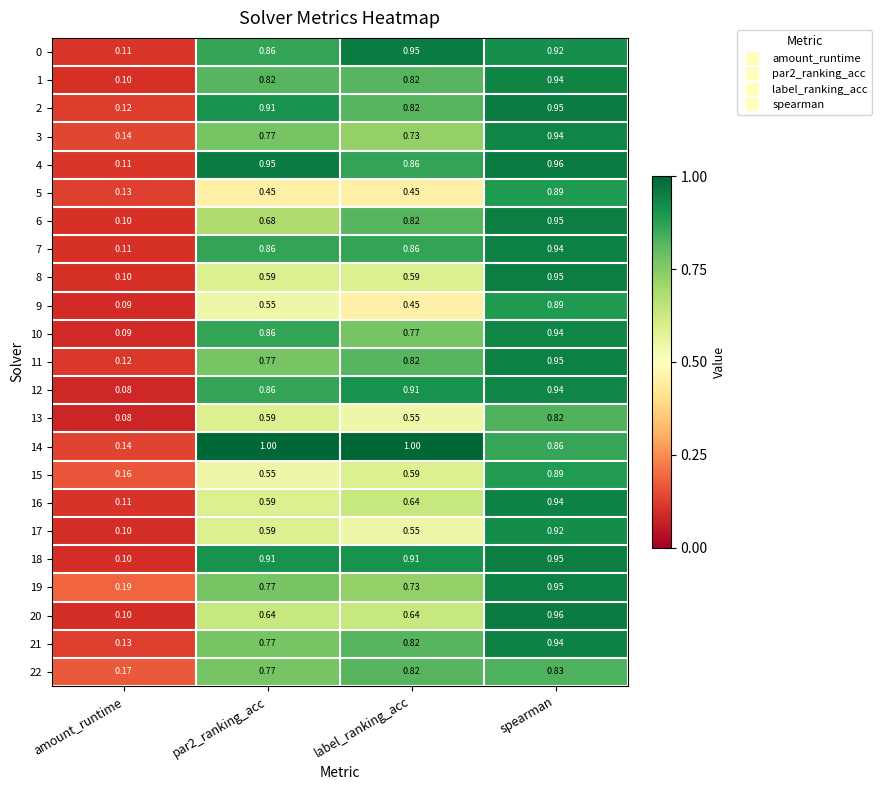

At which label is 3 closest to 0?

amount_runtime